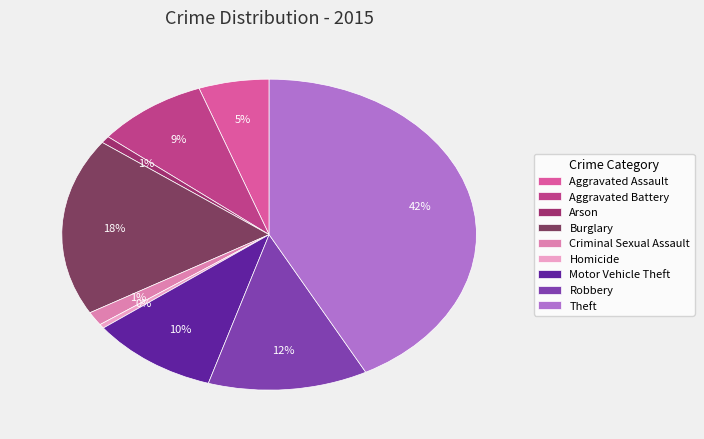

To the nearest percent, what is the average slice percentage?

11%